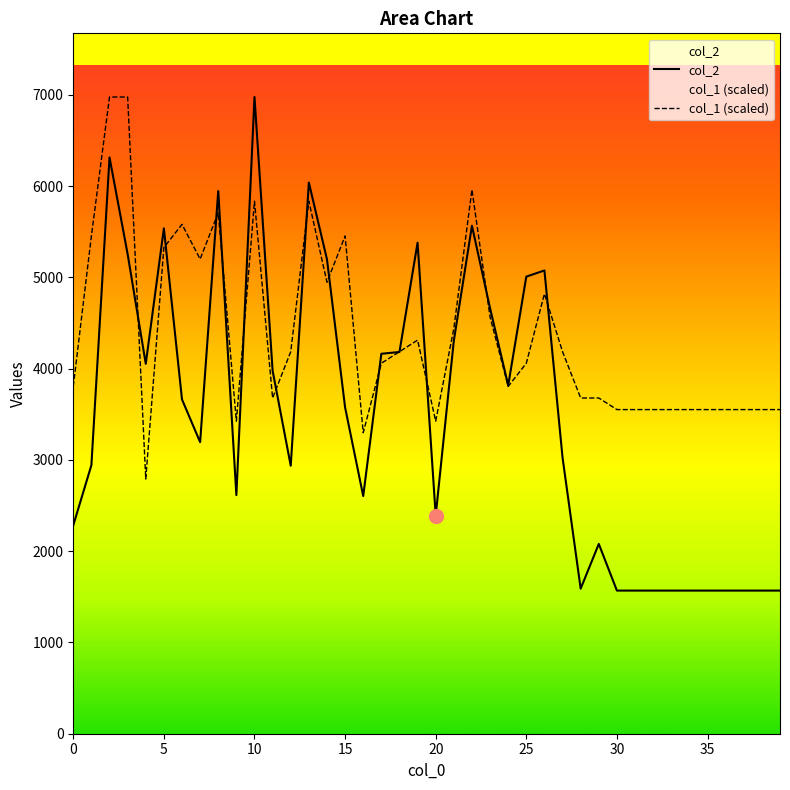

In col_2, how many points are lower than both neighbors (excluding endpoints)?

8